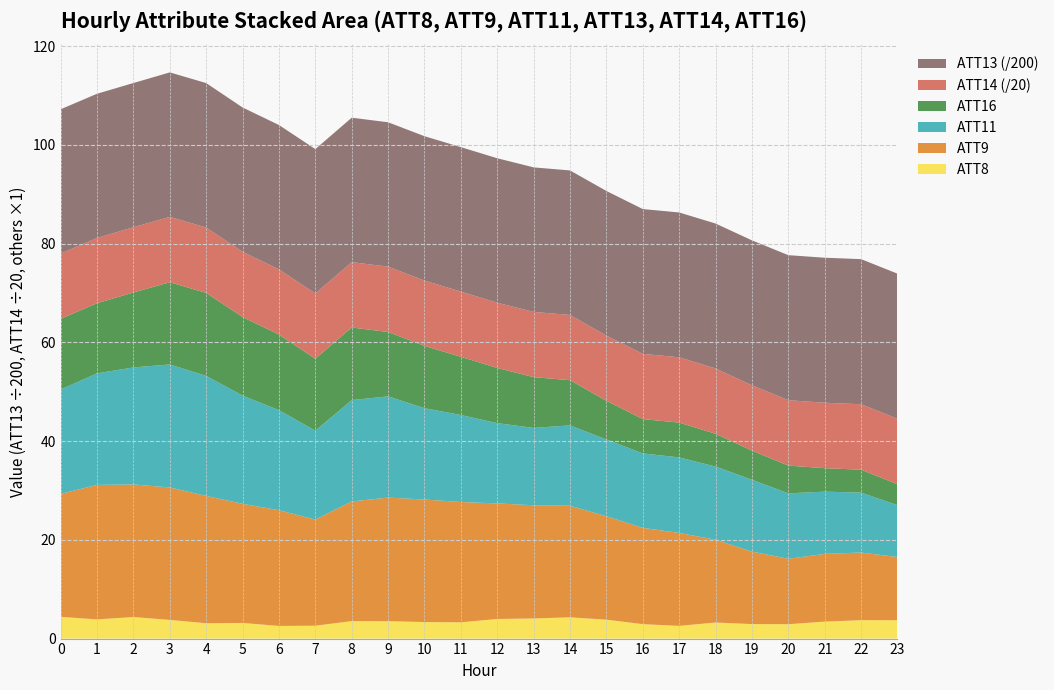

Reading left to right, what are all the values shown in this chart?

ATT8: 4.4	3.9	4.4	3.8	3.1	3.2	2.6	2.6	3.5	3.5	3.3	3.3	4.0	4.1	4.3	3.8	2.9	2.6	3.3	2.9	2.9	3.4	3.7	3.7
ATT9: 24.9	27.2	26.8	26.8	25.8	24.1	23.4	21.5	24.2	25.0	24.8	24.4	23.4	22.9	22.6	20.9	19.5	18.8	16.8	14.7	13.2	13.7	13.7	12.8
ATT11: 21.1	22.6	23.7	24.9	24.3	21.9	20.3	18.0	20.5	20.5	18.5	17.6	16.3	15.7	16.3	15.5	15.1	15.3	14.8	14.5	13.3	12.6	12.1	10.5
ATT13: 5843.8	5840.3	5841.8	5850.4	5849.8	5844.5	5845.3	5846.9	5850.6	5846.5	5848.4	5849.5	5851.4	5854.4	5852.9	5858.4	5864.1	5866.3	5869.4	5870.1	5873.4	5873.4	5875.8	5876.8
ATT14: 264.3	264.3	264.2	264.9	264.9	264.3	264.3	264.4	264.6	264.7	264.4	264.3	264.2	264.2	264.3	264.2	264.3	264.5	264.6	264.6	264.9	265.0	265.2	265.2
ATT16: 14.3	14.2	15.2	16.6	16.8	15.9	15.3	14.6	14.7	13.0	12.6	11.8	11.2	10.3	9.1	7.8	6.9	7.0	6.6	5.9	5.6	4.8	4.6	4.2